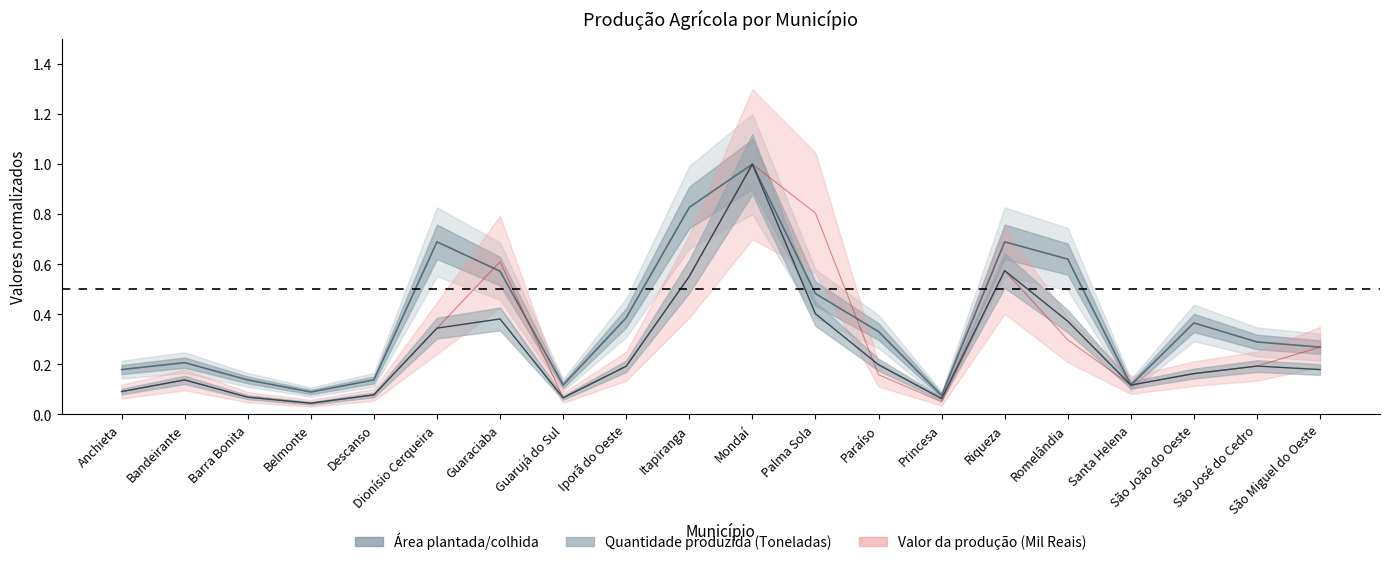

True or false: Quantidade produzida (Toneladas) has more than 2 points higher than both neighbors.

True